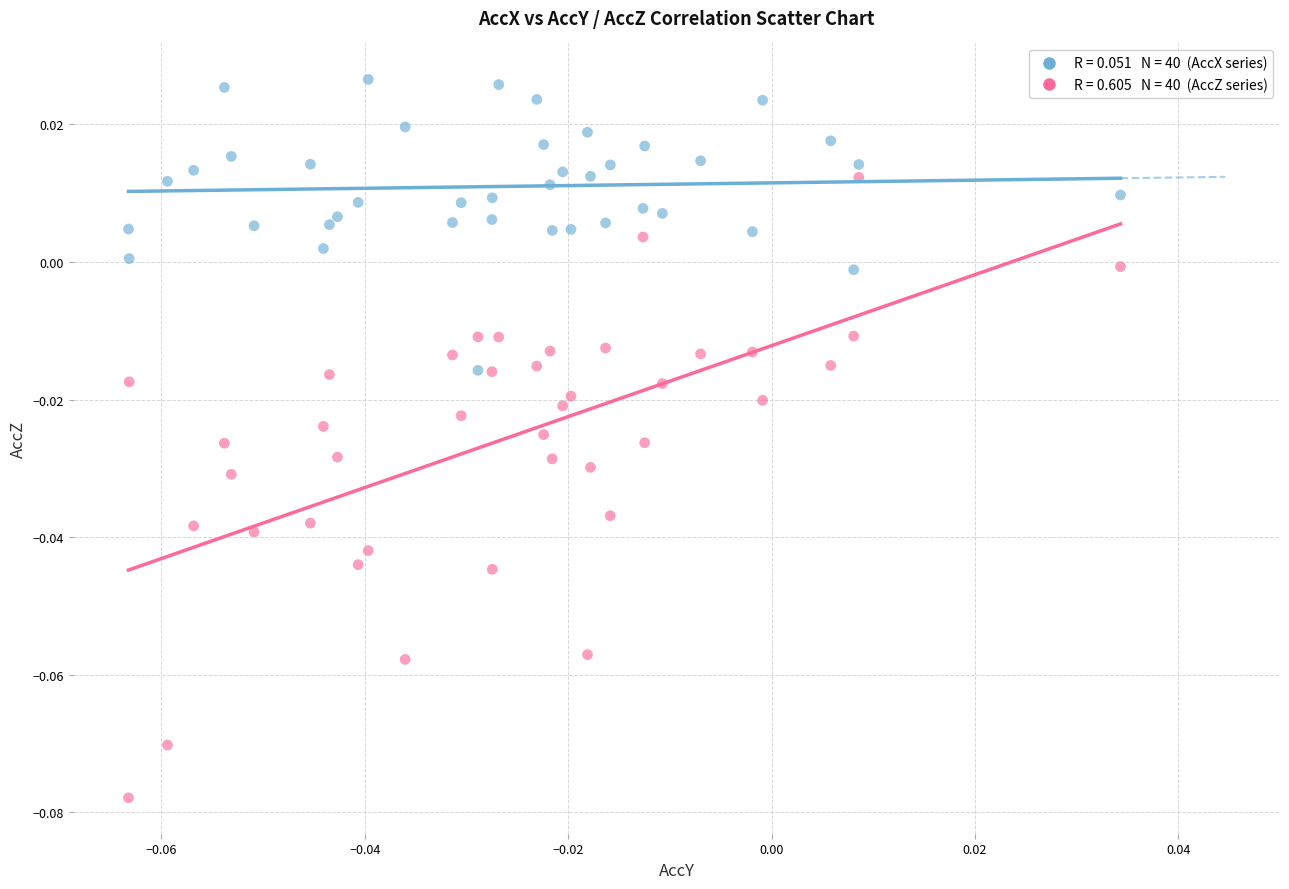

How many points are shown in the scatter plot?

80